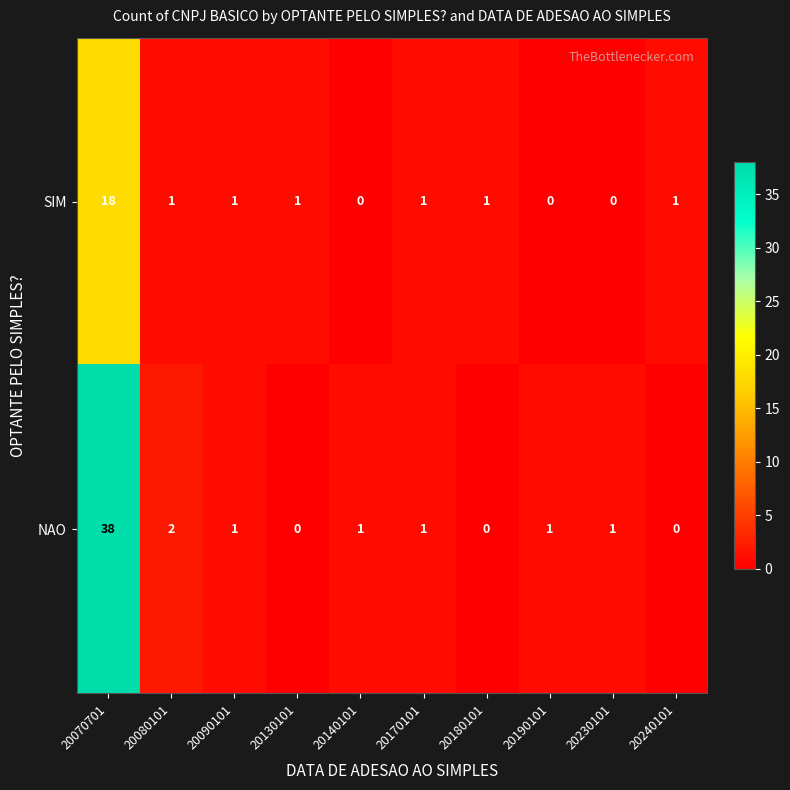

What is the sum of all SIM values?

24